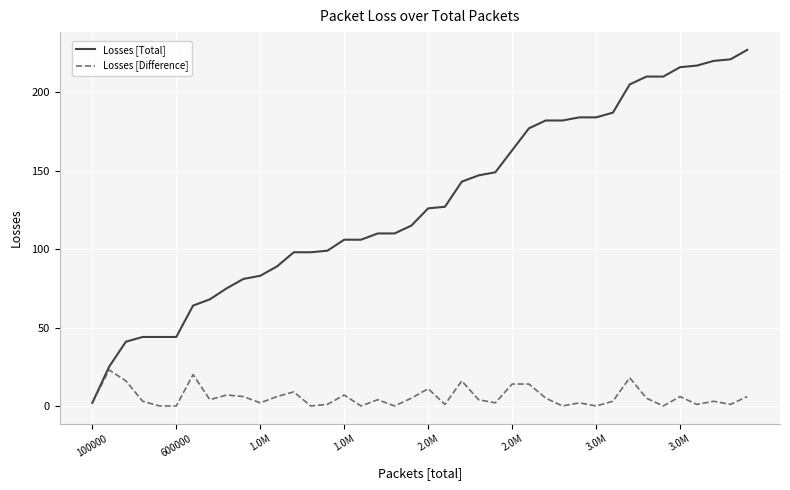

What is the maximum value shown in the chart?

227